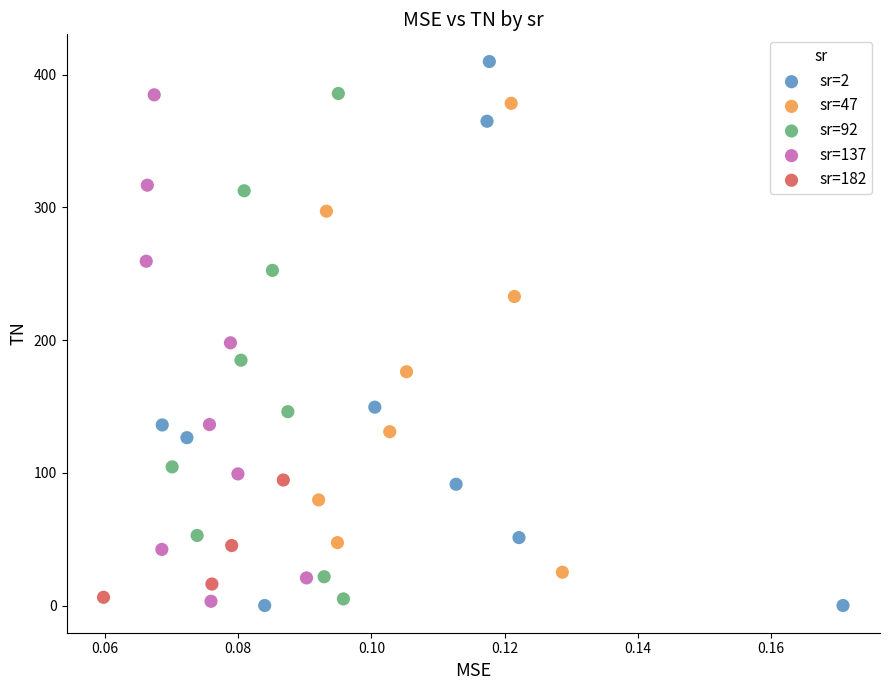

What are all the series names shown in the legend?

sr=2, sr=47, sr=92, sr=137, sr=182